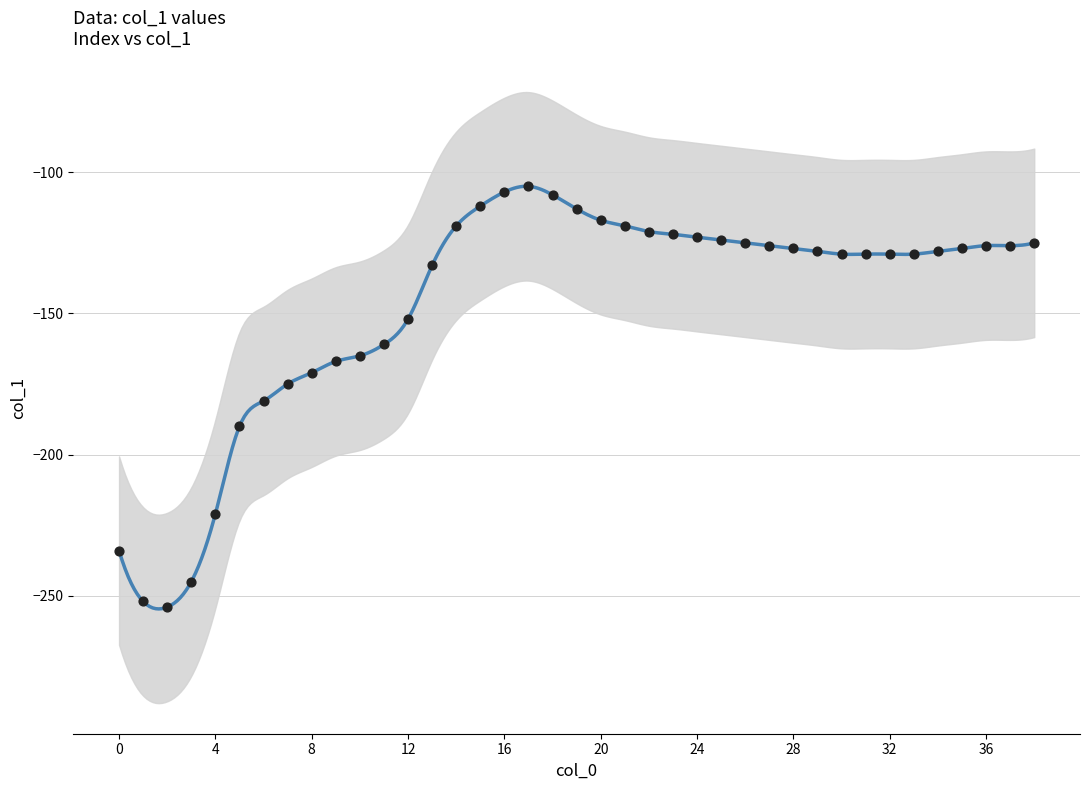

What is the change in value from 4 to 28?

+94